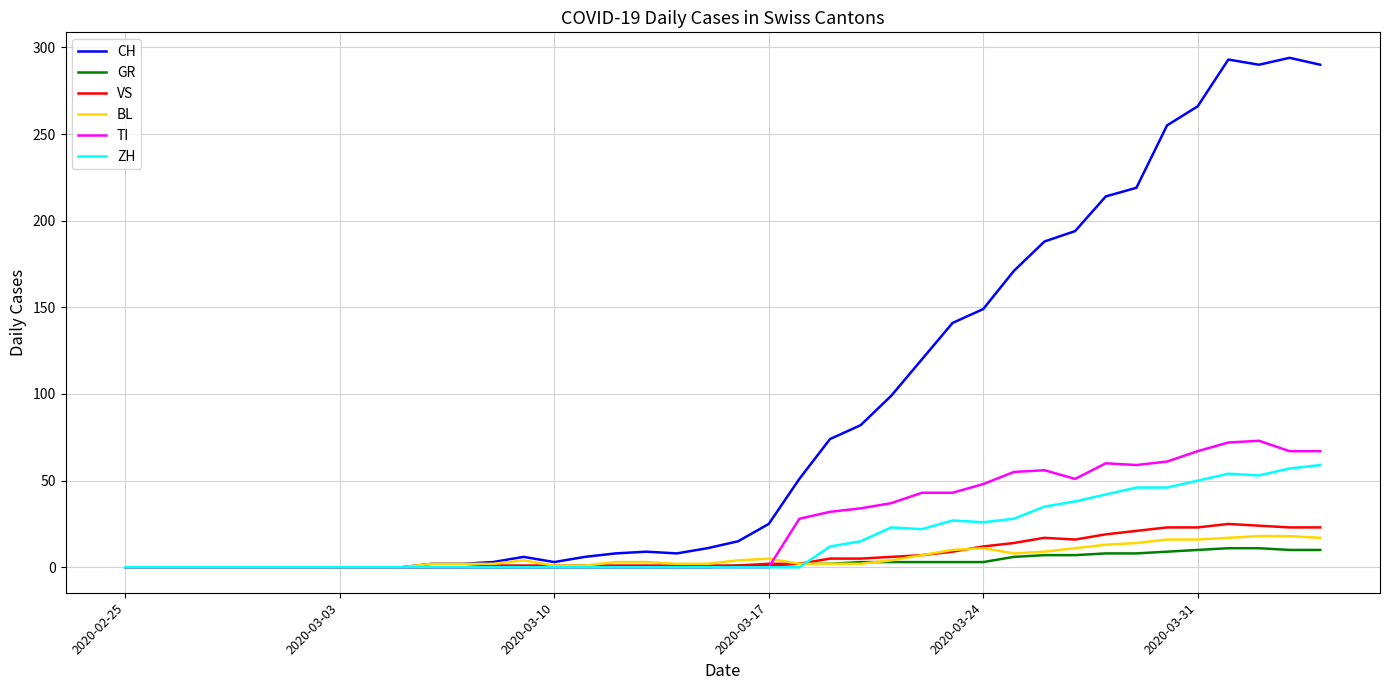

Which series has the largest range (max minus min)?

CH